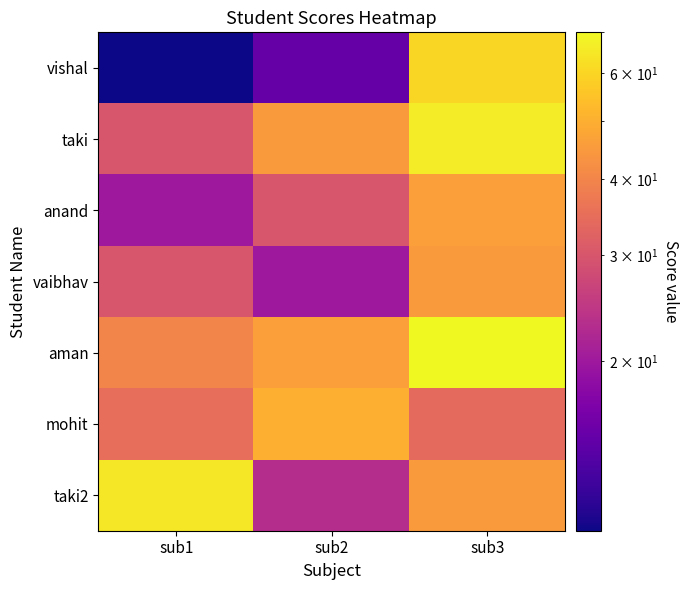

Rank the series by their maximum value, from lowest to highest.

vaibhav, anand, mohit, vishal, taki2, taki, aman